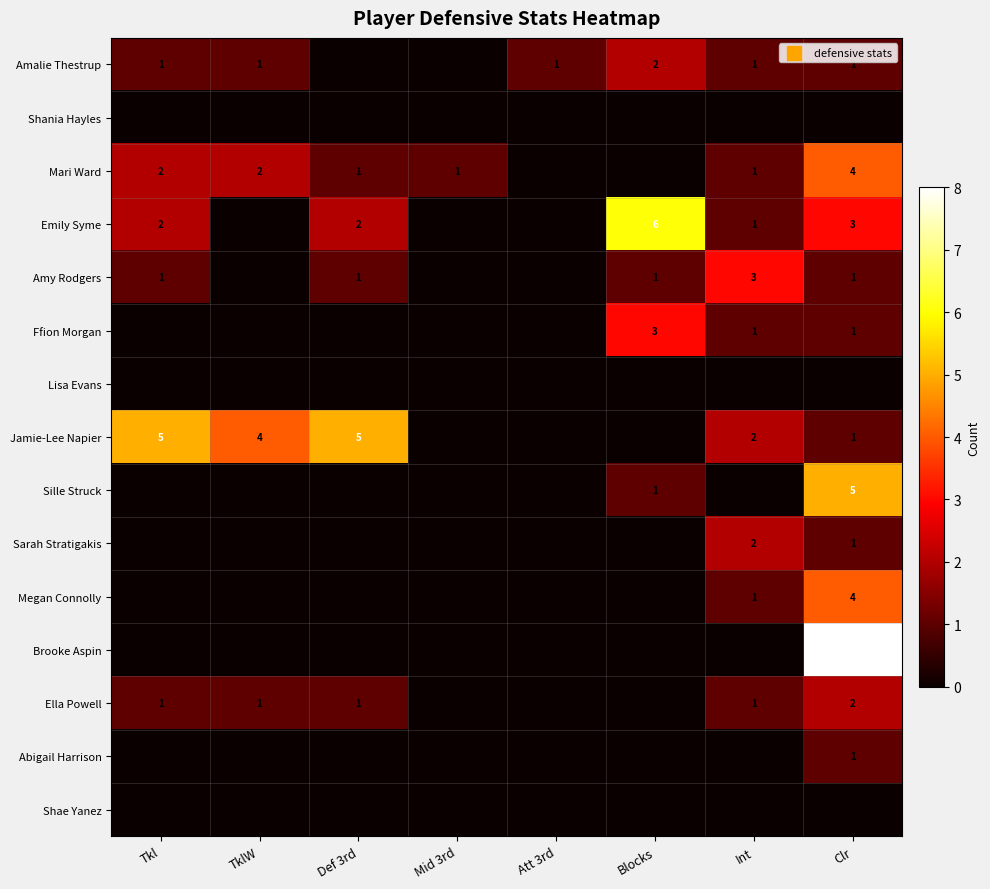

What is the spread (max minus min) of values at Def 3rd?

5